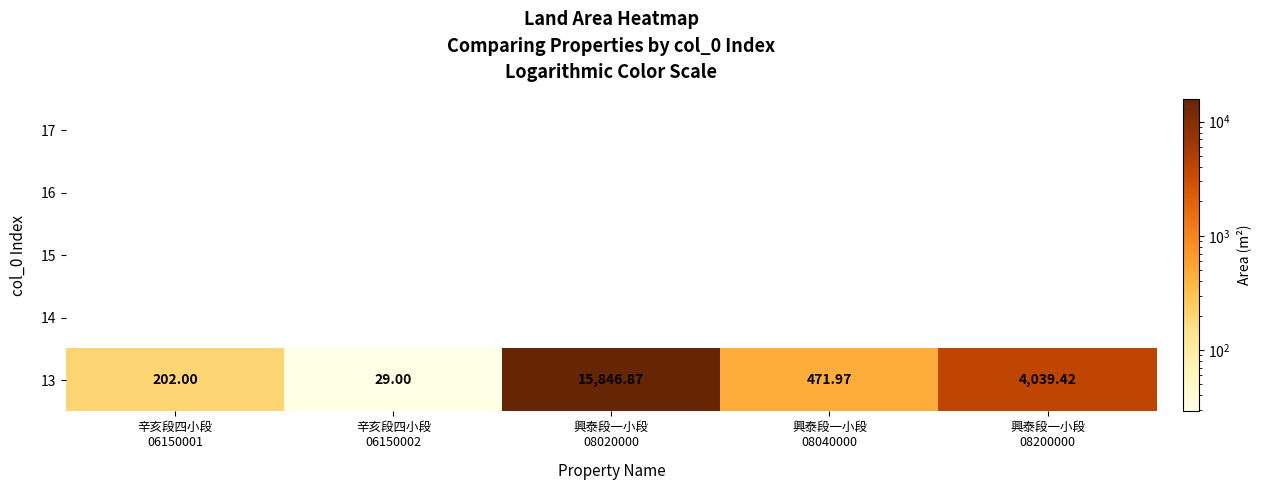

At which label does the data first exceed 471?

興泰段一小段
08020000